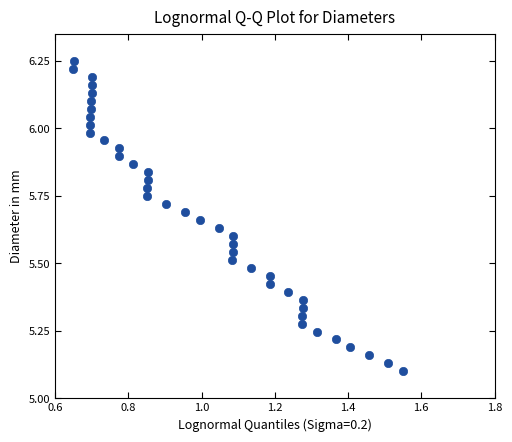

What is the range of X values (max minus min)?

0.9